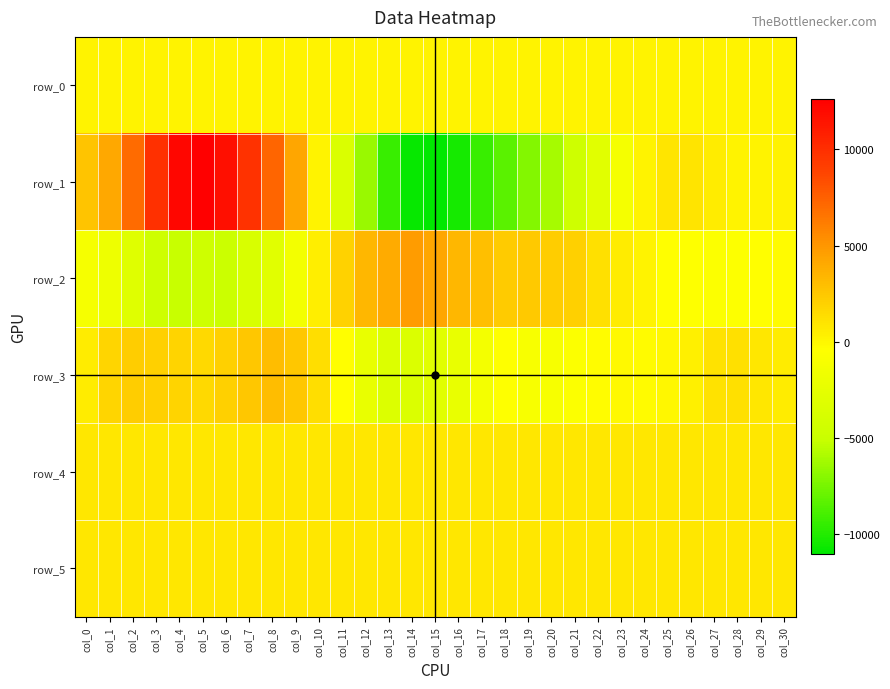

Is the value of row_0 at col_30 greater than the value of row_3 at col_8?

No